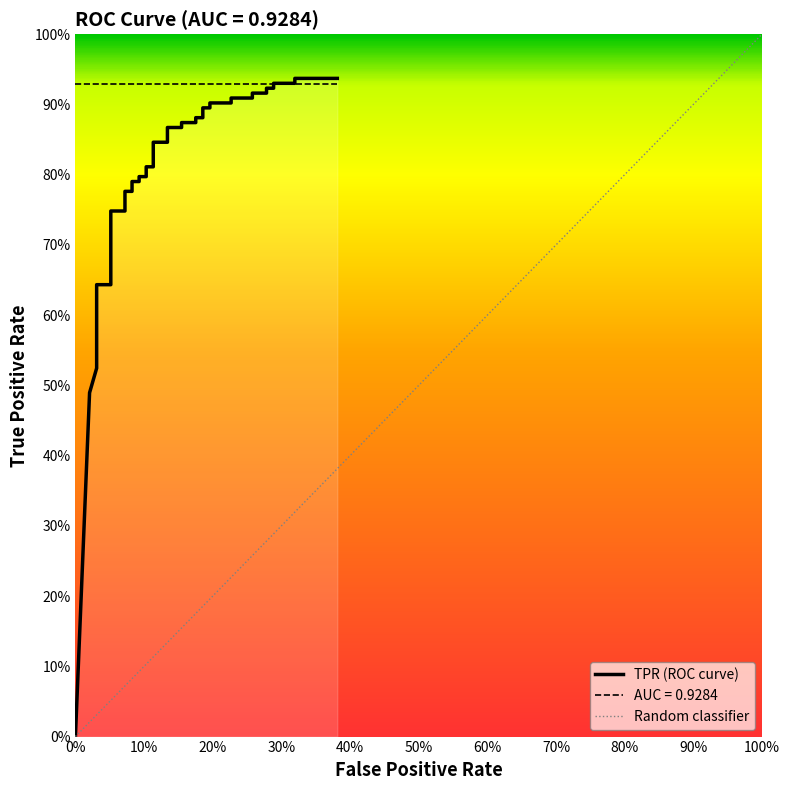

True or false: there are more than 0 points higher than both neighbors.

False